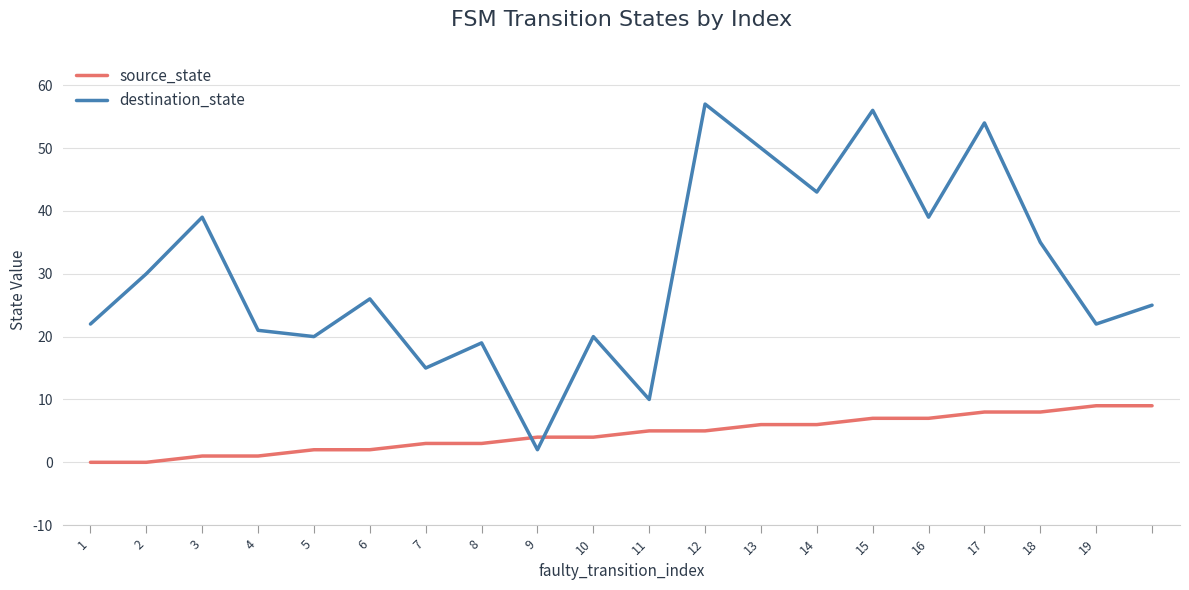

What is the greatest value displayed?

57